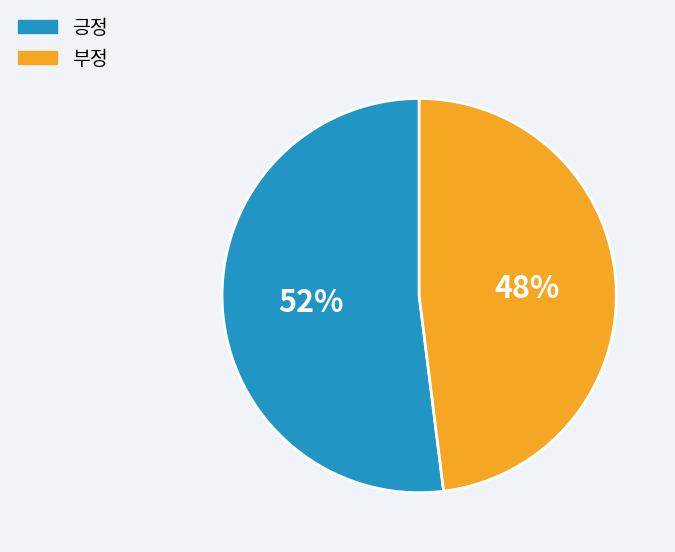

How many slices are in this pie chart?

2